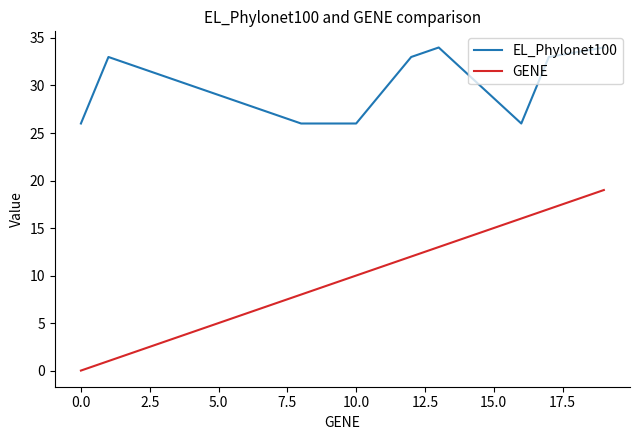

What is the difference between the maximum and second lowest values in the GENE series?

18